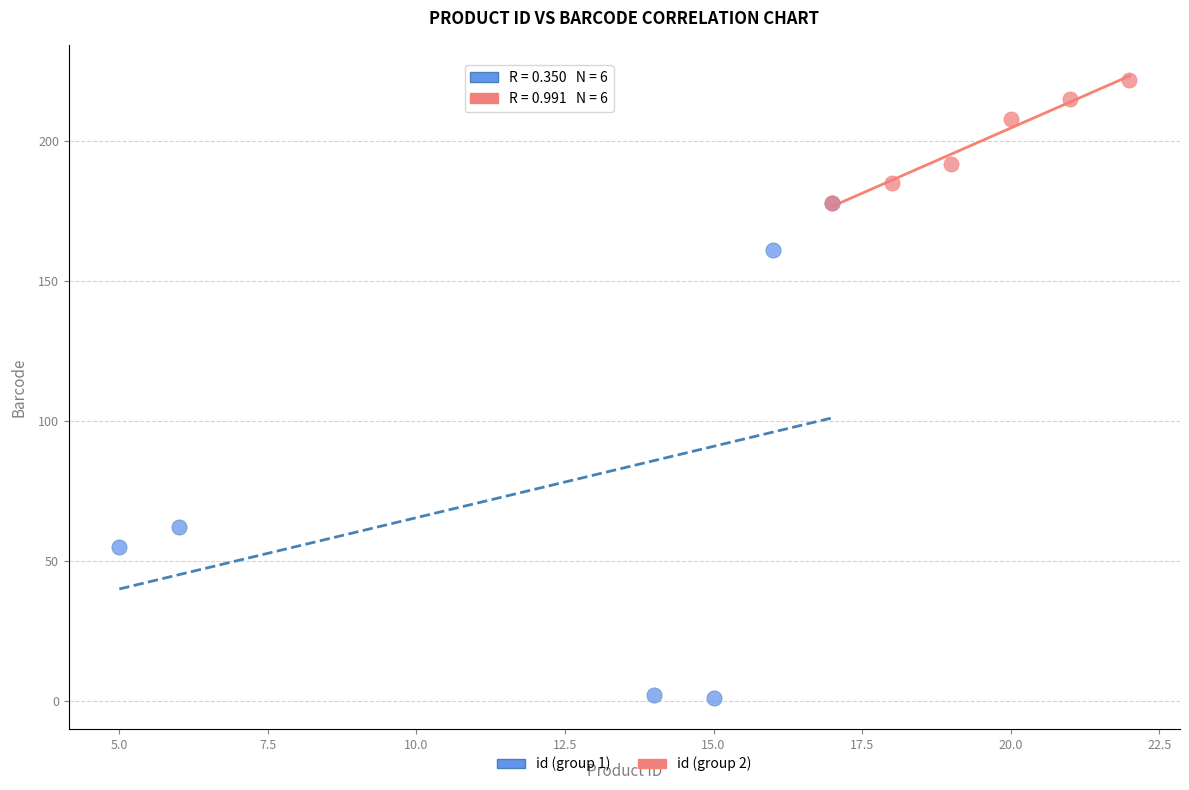

Which series reaches the maximum Y coordinate?

id (group 2)